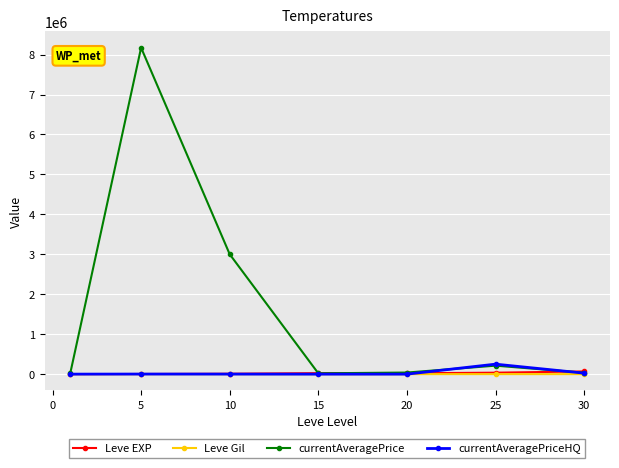

What is the maximum value shown in the chart?

8172000.5